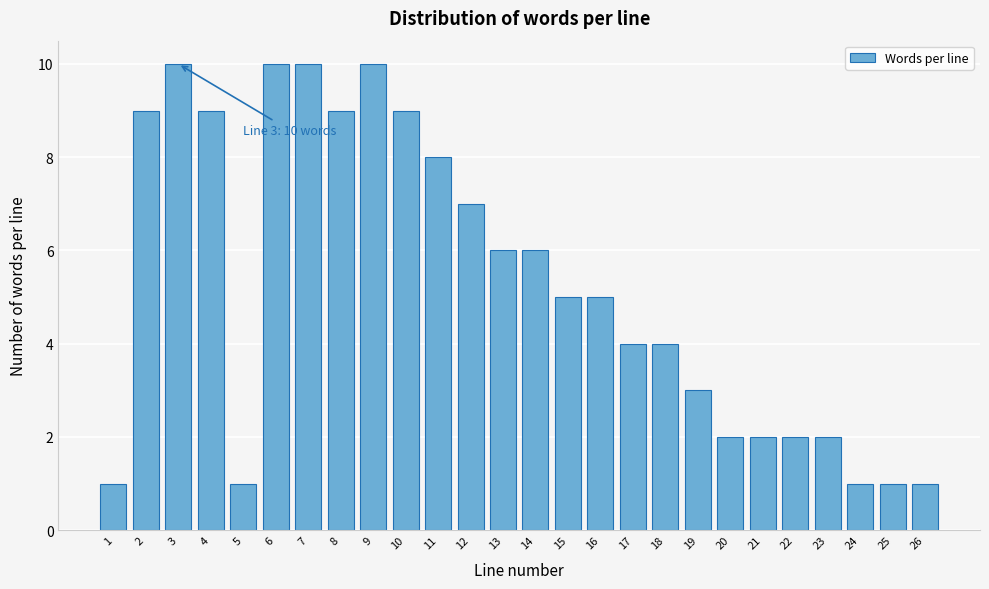

Reading left to right, list all the values displayed in this chart.

1	9	10	9	1	10	10	9	10	9	8	7	6	6	5	5	4	4	3	2	2	2	2	1	1	1